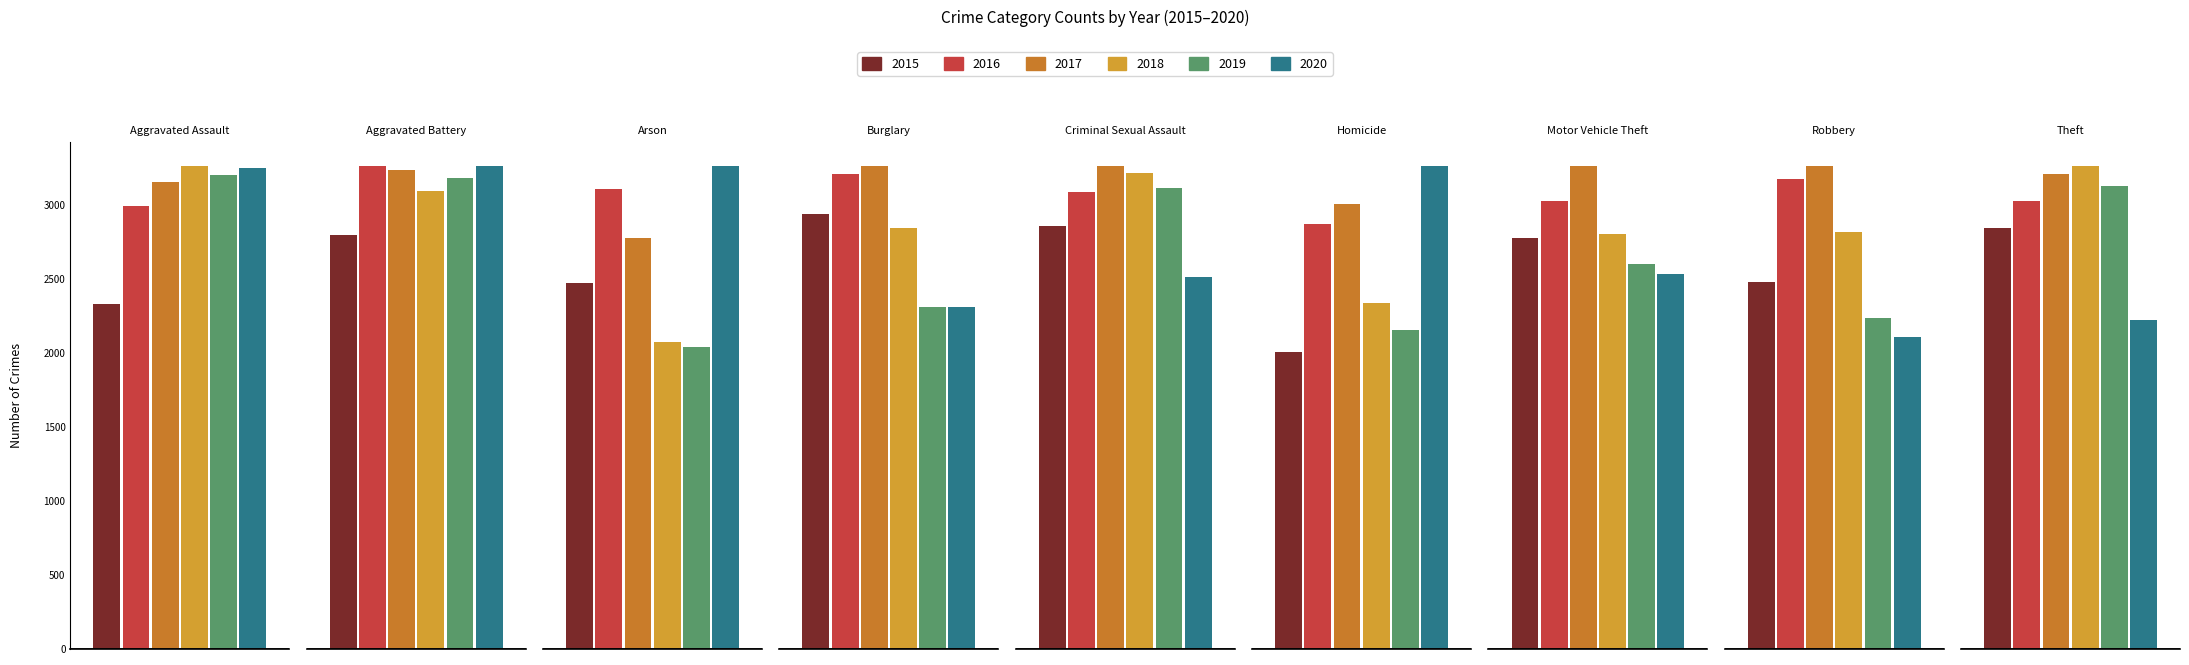

What are all the series names shown in the legend?

2015, 2016, 2017, 2018, 2019, 2020